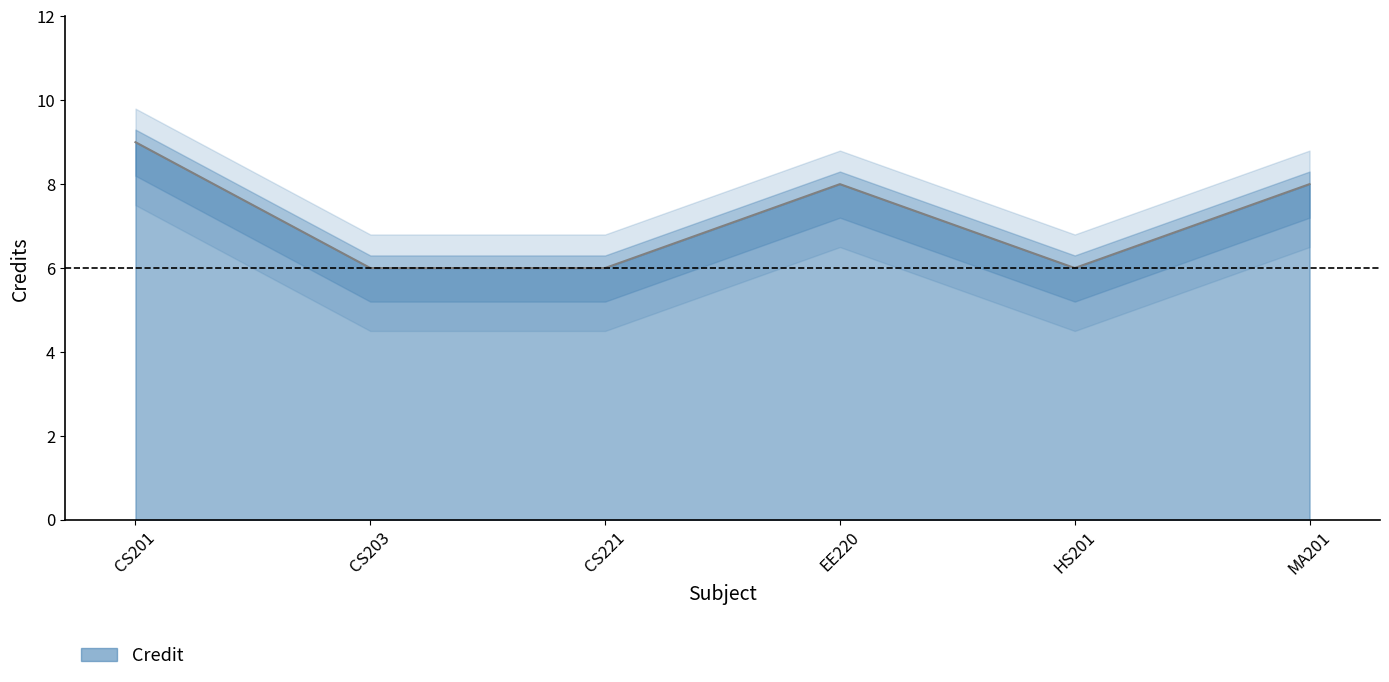

What is the difference between the values at EE220 and CS201?

1